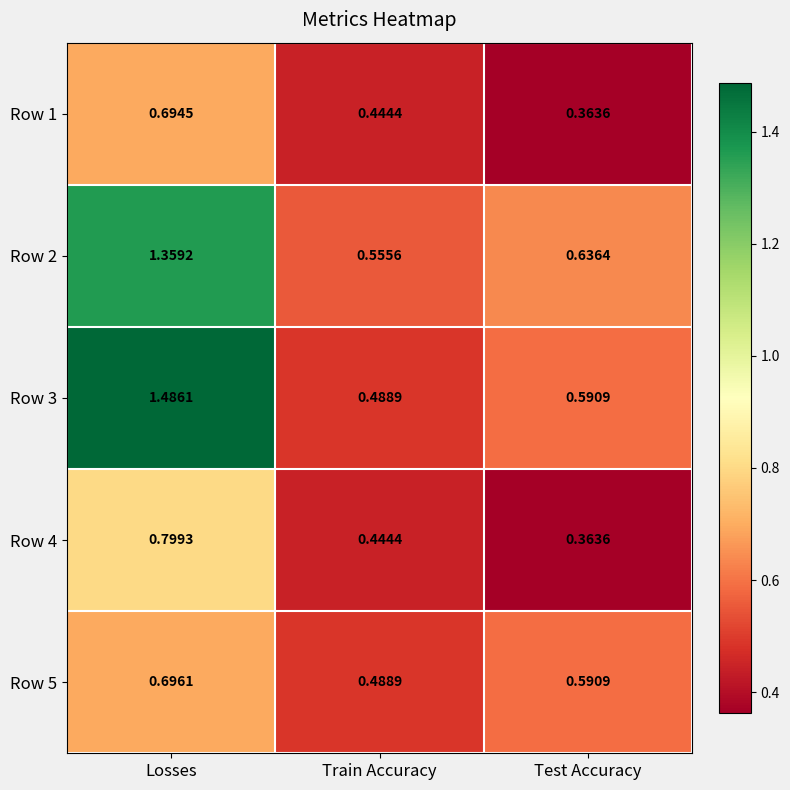

Which category has the highest value in the Row 5 series?

Losses